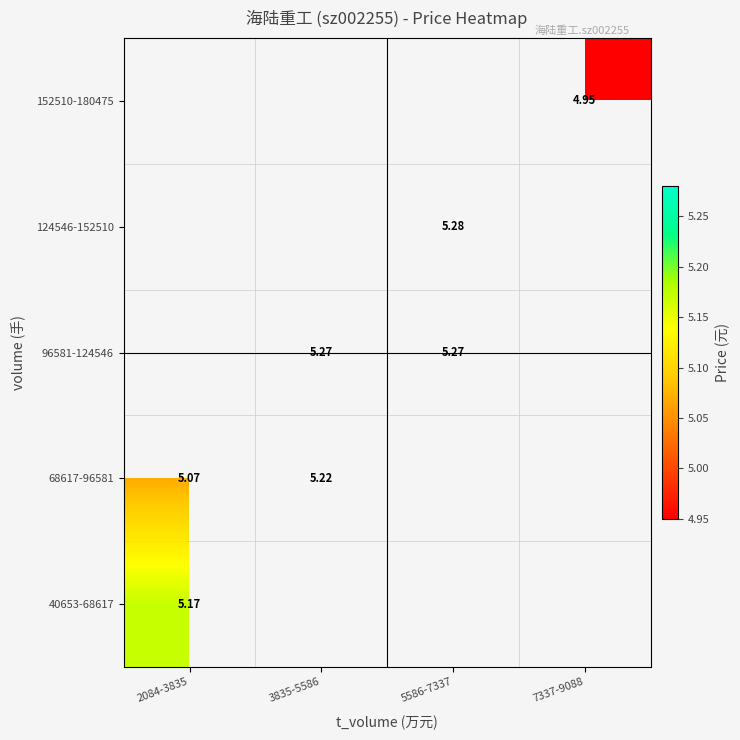

List the series in order of their peak value, highest first.

68617-96581, 96581-124546, 124546-152510, 152510-180475, 40653-68617